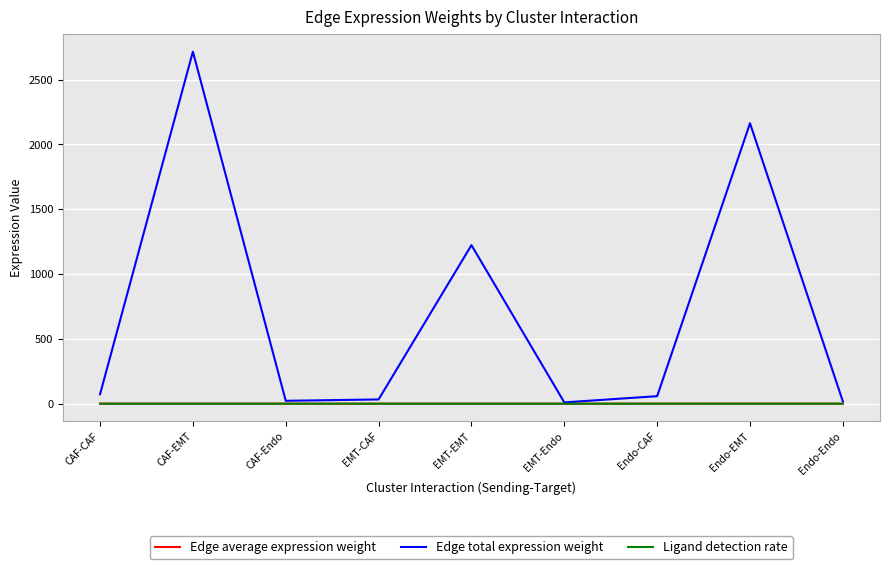

Which series has the widest spread of values?

Edge total expression weight